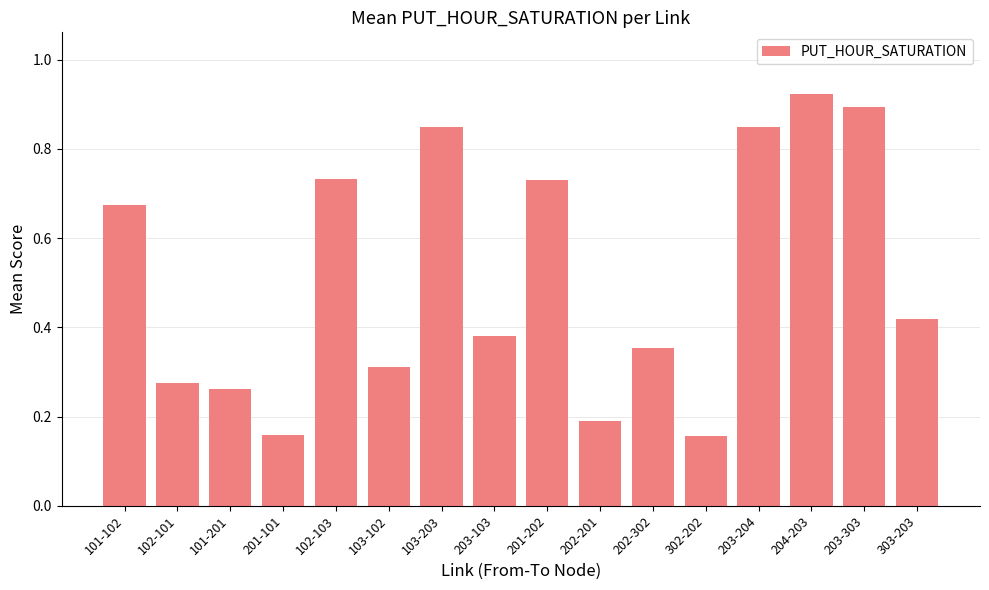

Which category has the highest value across all series?

204-203